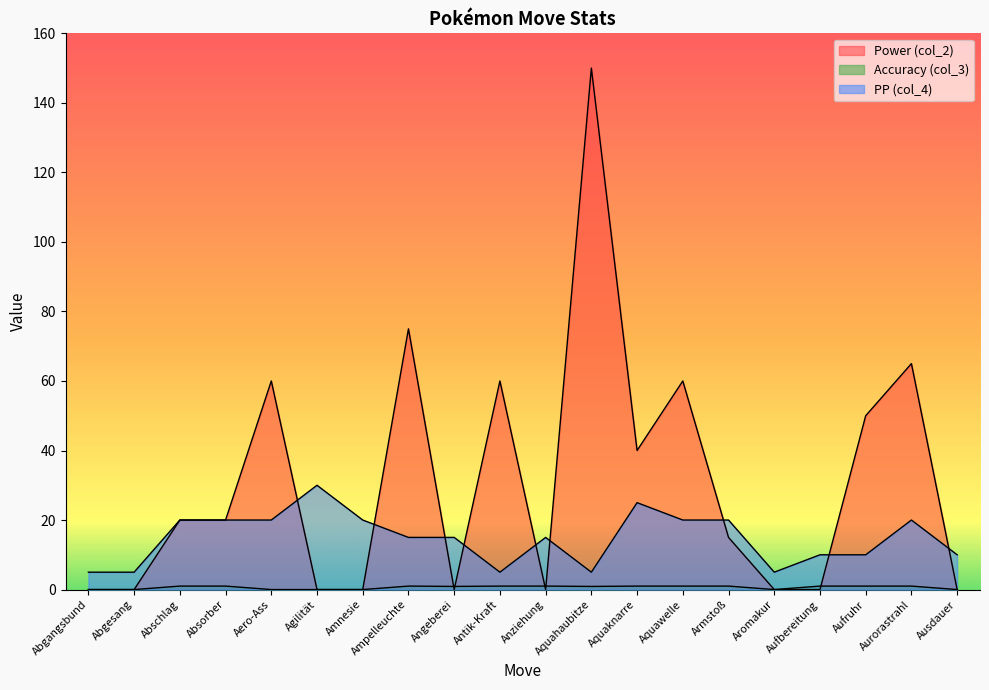

Count the PP (col_4) values in the range 10 to 20.

13